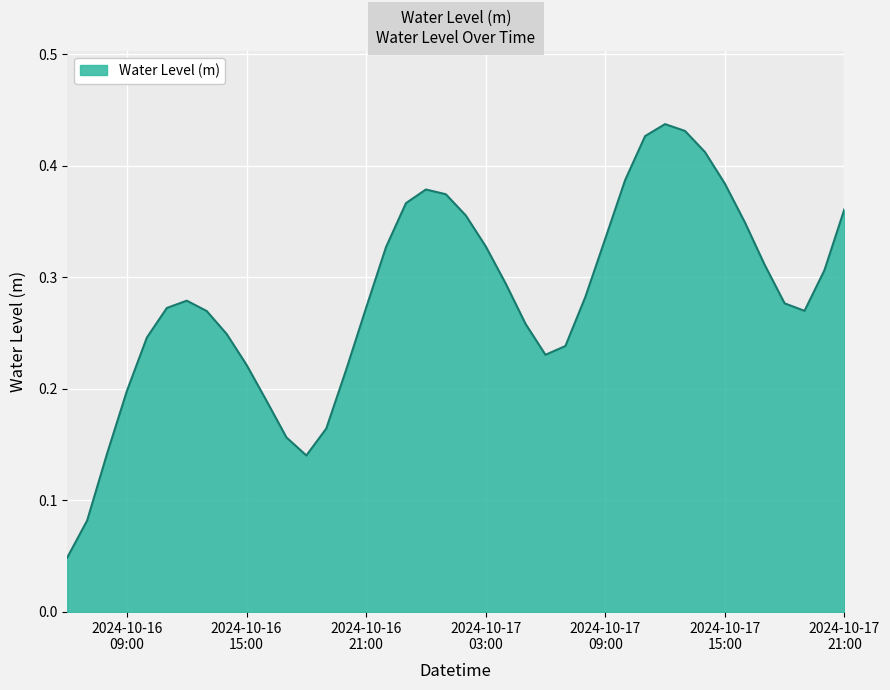

Reading right to left, what are all the values shown in this chart?

0.4	0.3	0.3	0.3	0.3	0.3	0.4	0.4	0.4	0.4	0.4	0.4	0.3	0.3	0.2	0.2	0.3	0.3	0.3	0.4	0.4	0.4	0.4	0.3	0.3	0.2	0.2	0.1	0.2	0.2	0.2	0.2	0.3	0.3	0.3	0.2	0.2	0.1	0.1	0.0